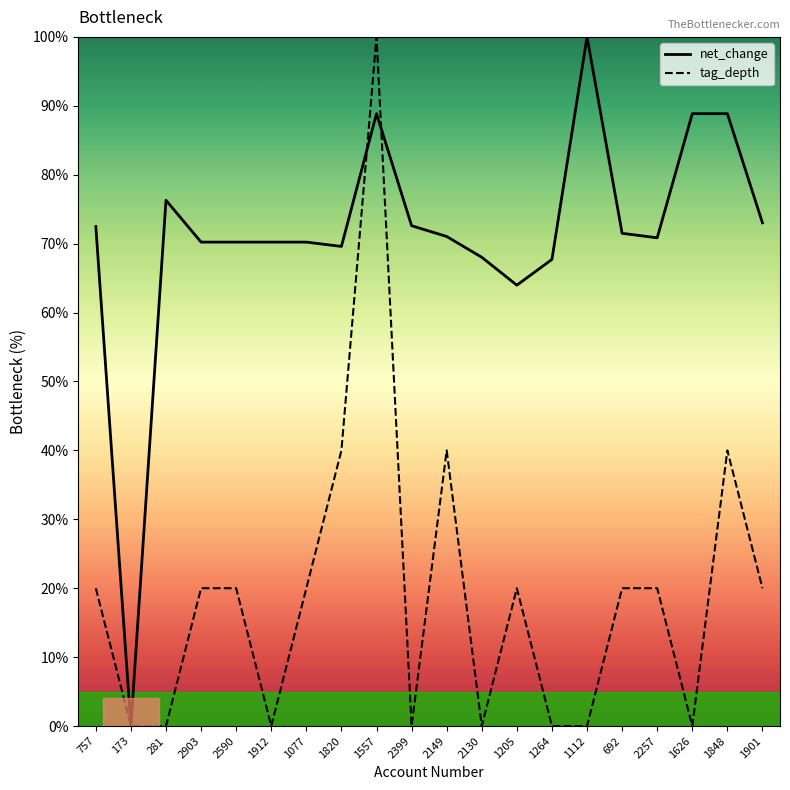

Is the value of net_change at 2903 greater than the value of tag_depth at 2257?

Yes